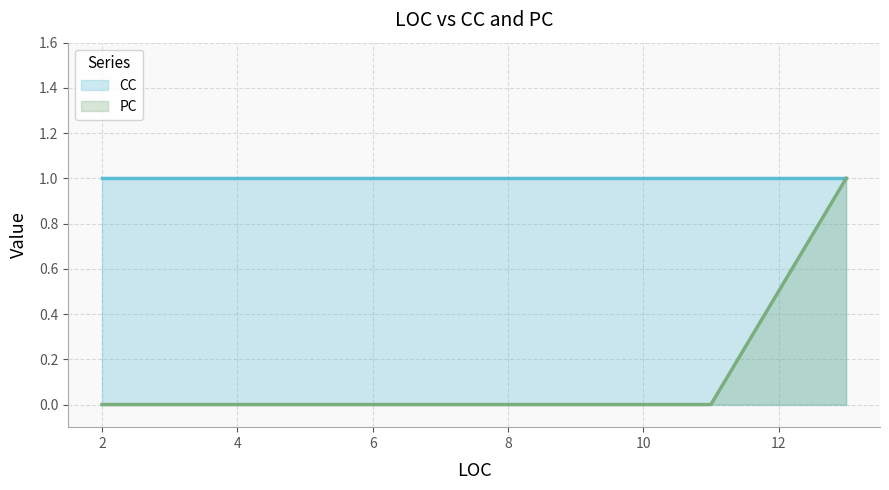

Count the number of data series in this chart.

2